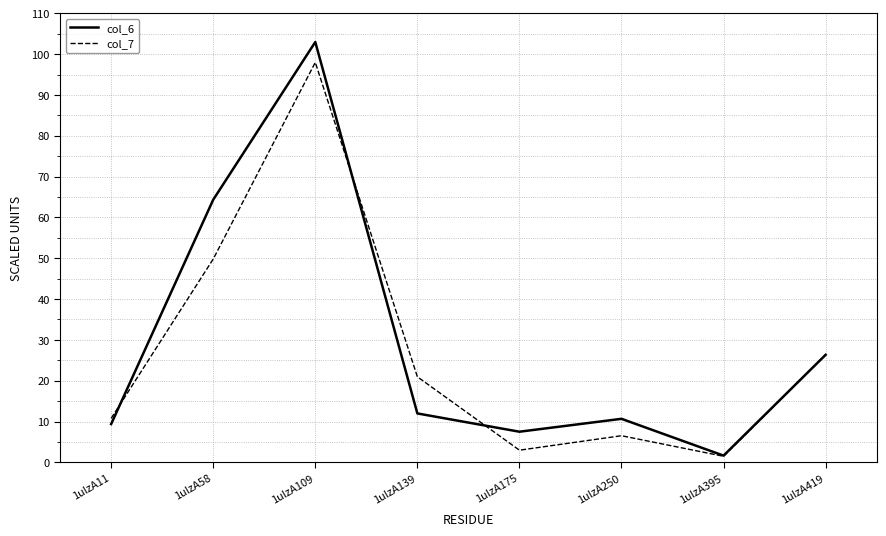

Which label corresponds to the largest value in the chart?

1ulzA109